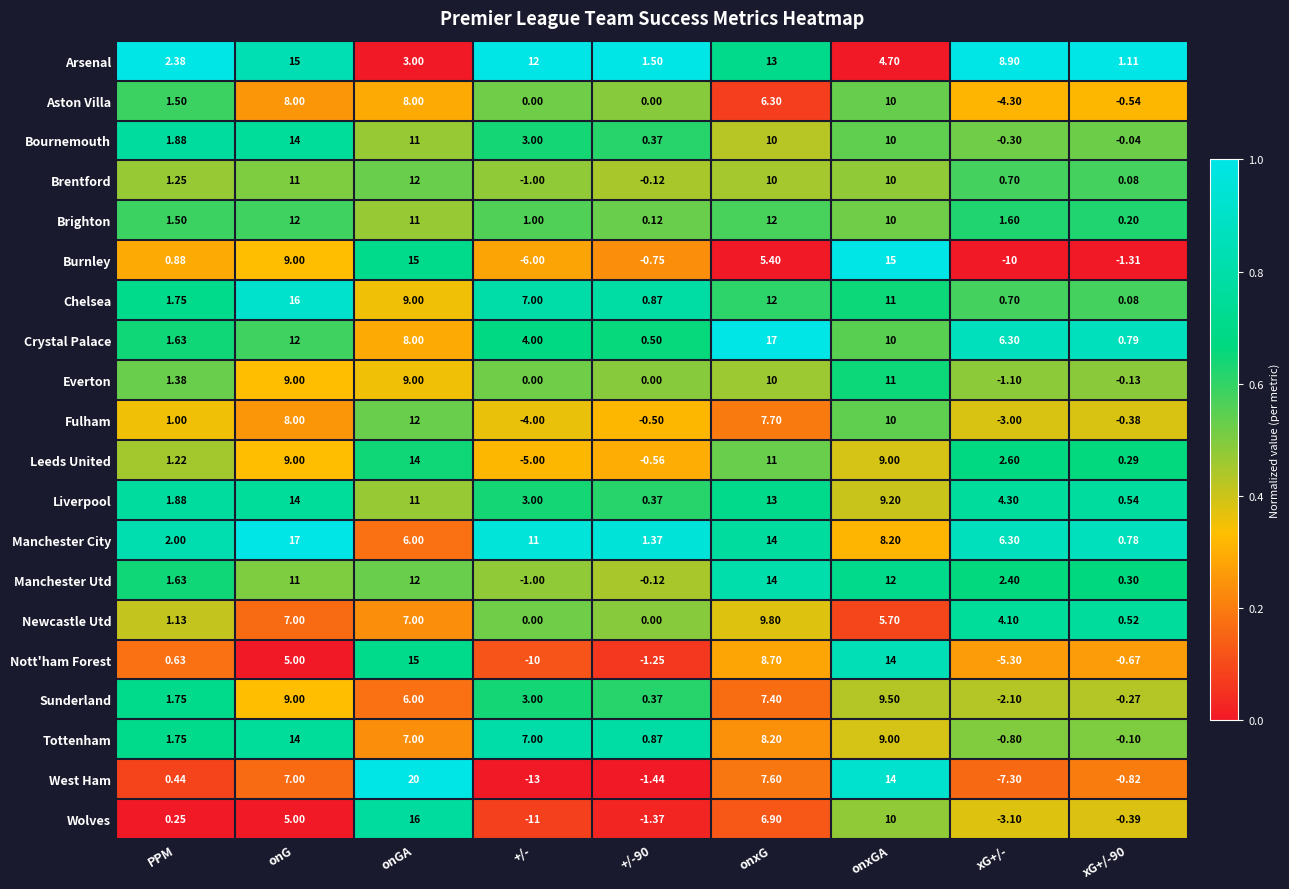

Where does the Nott'ham Forest series first go above 0?

PPM